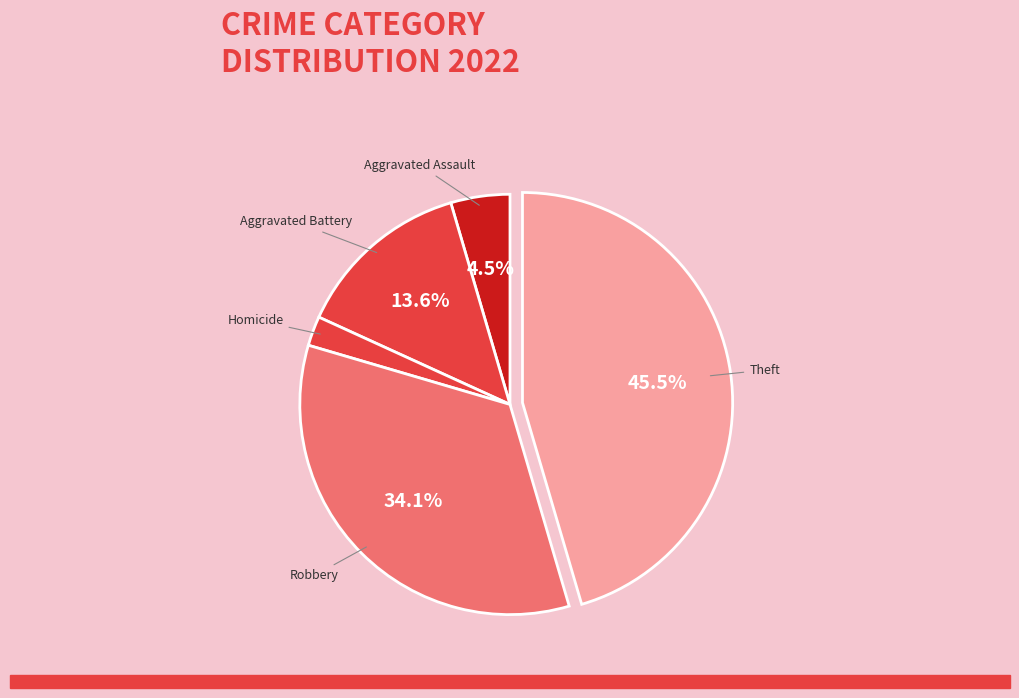

To the nearest percent, what is the combined percentage of Aggravated Battery and Robbery?

48%